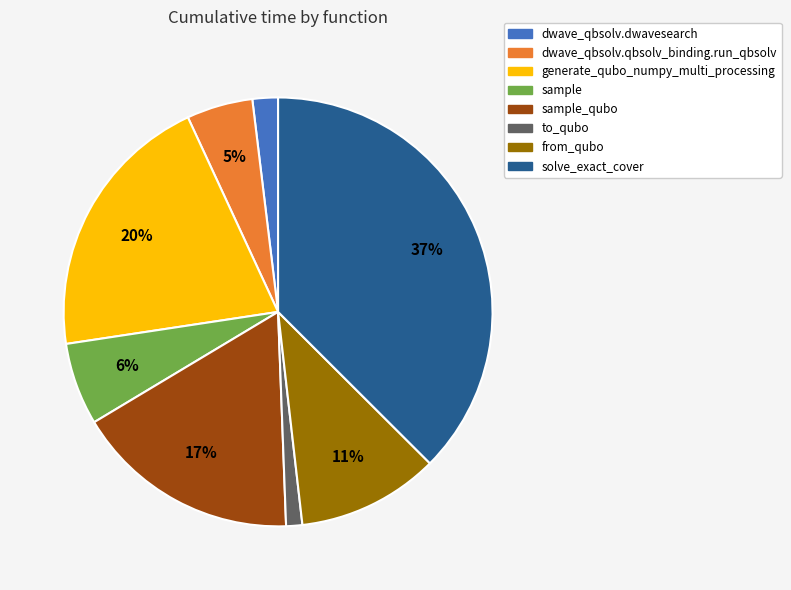

How many segments does this pie chart have?

8